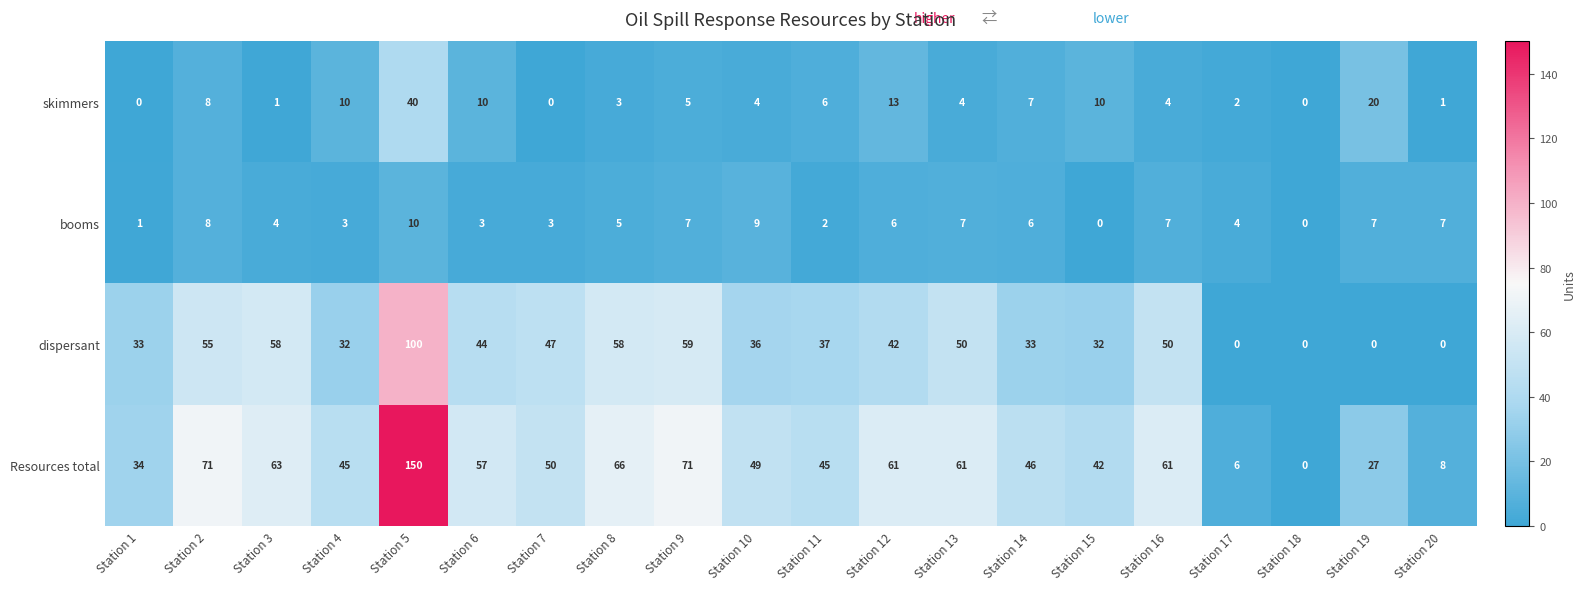

What is the maximum value for Resources total?

150